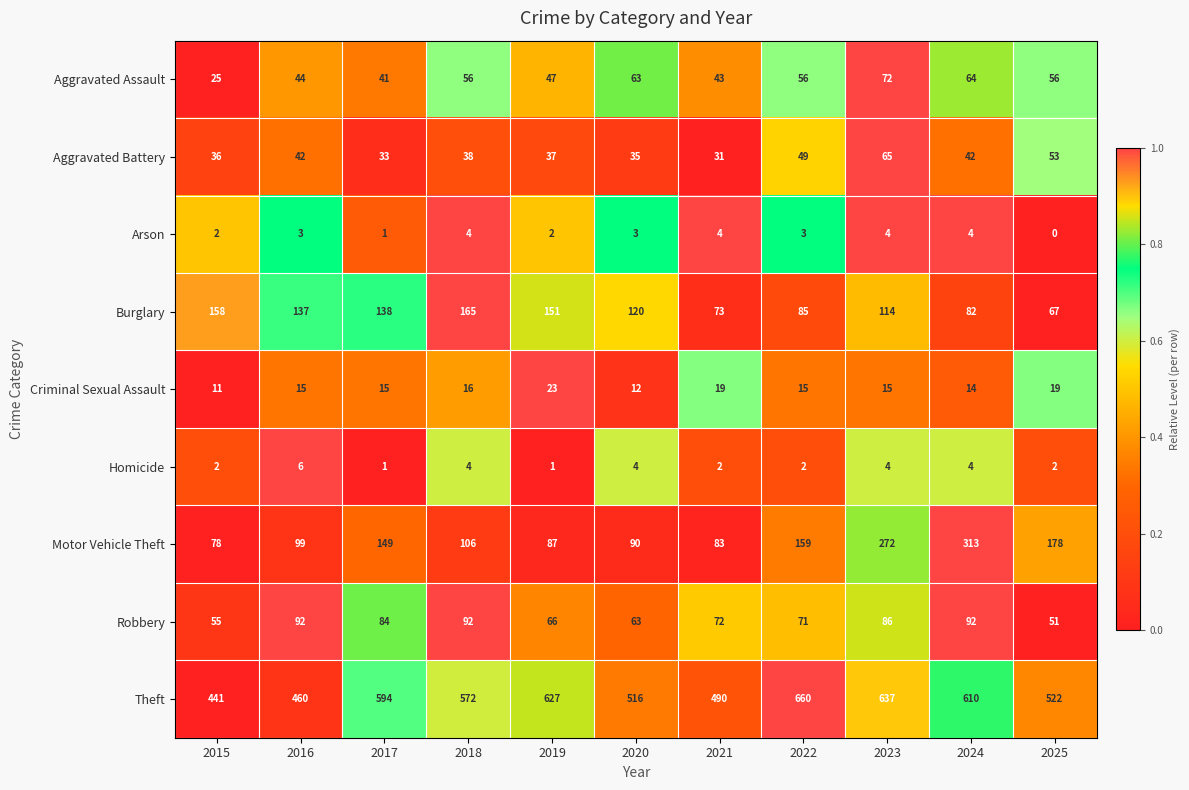

Is it true that Criminal Sexual Assault equals 14 at 2024?

True